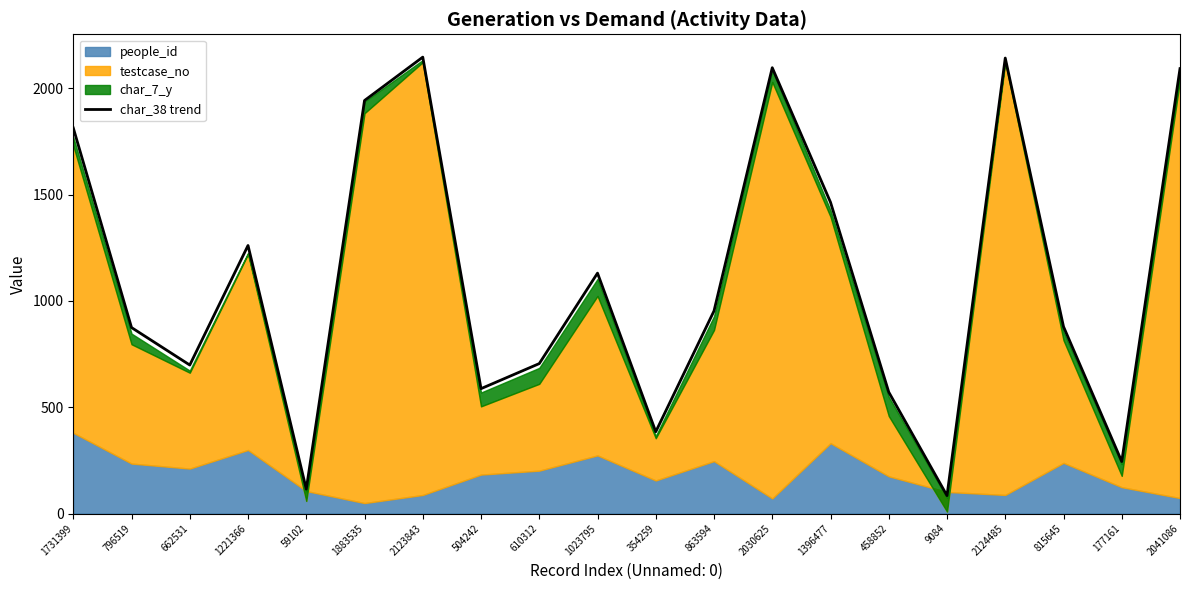

At which category does the data reach its first local peak?

1221366